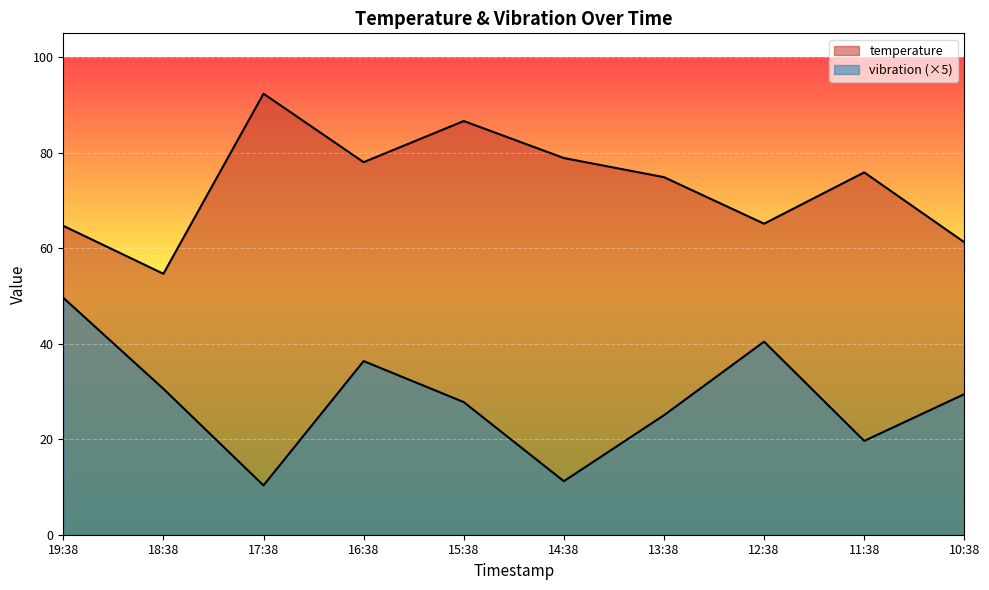

What is the label of the 4th point from the right?

13:38